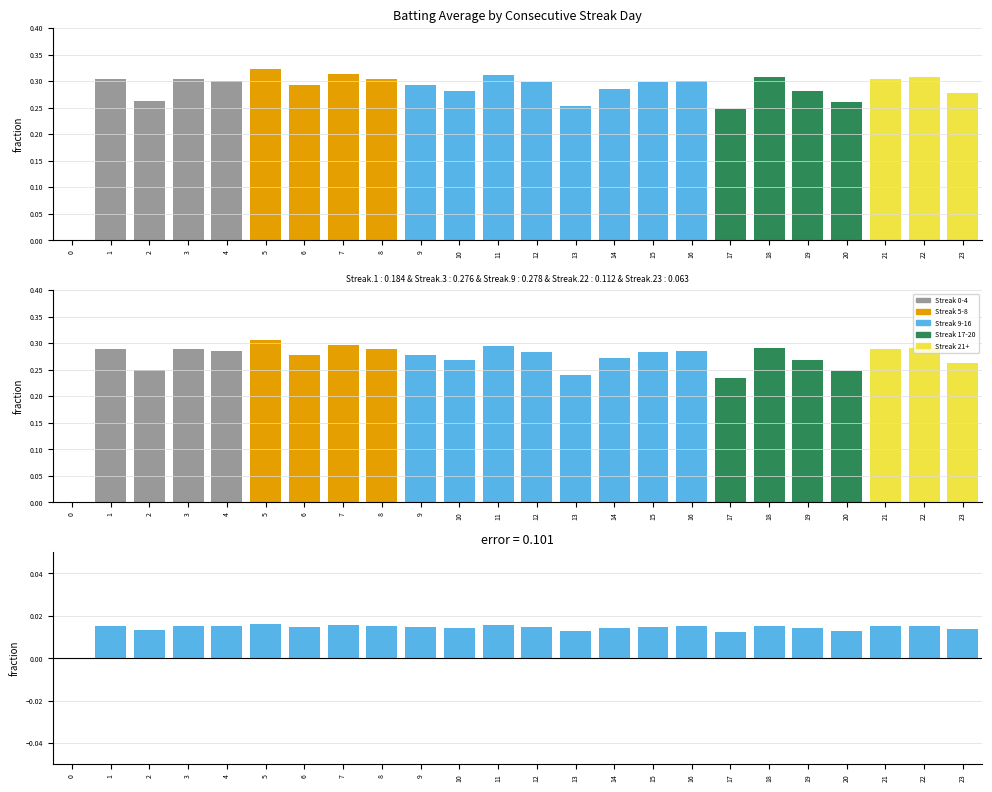

The chart shows a value of 0.0 at 14. True or false?

False